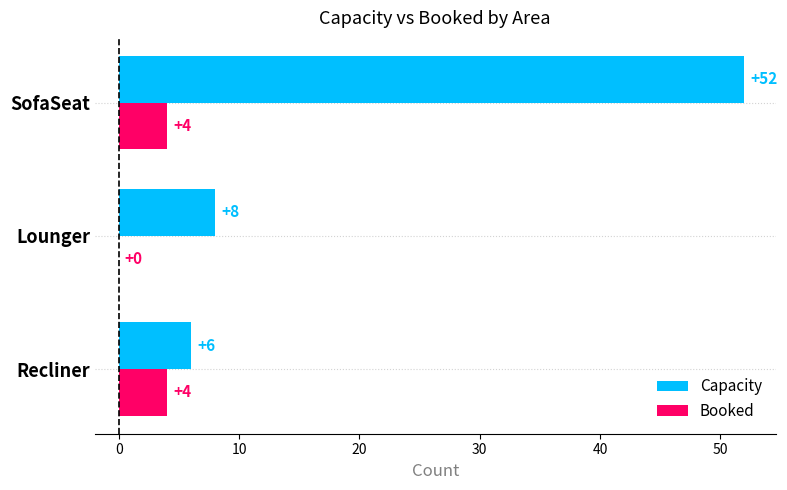

Between Recliner and Lounger, which series saw the biggest shift?

Booked